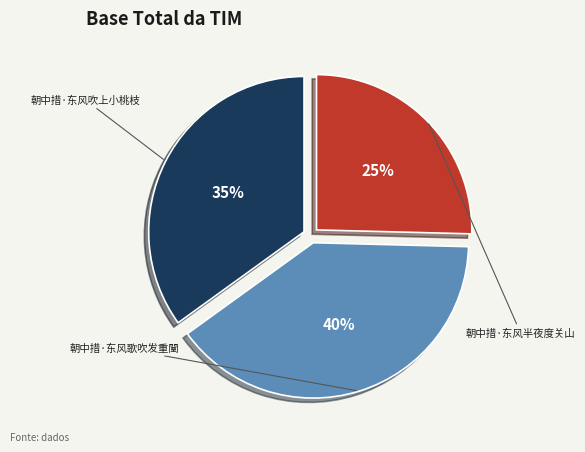

To the nearest percent, what is the average slice percentage?

33%